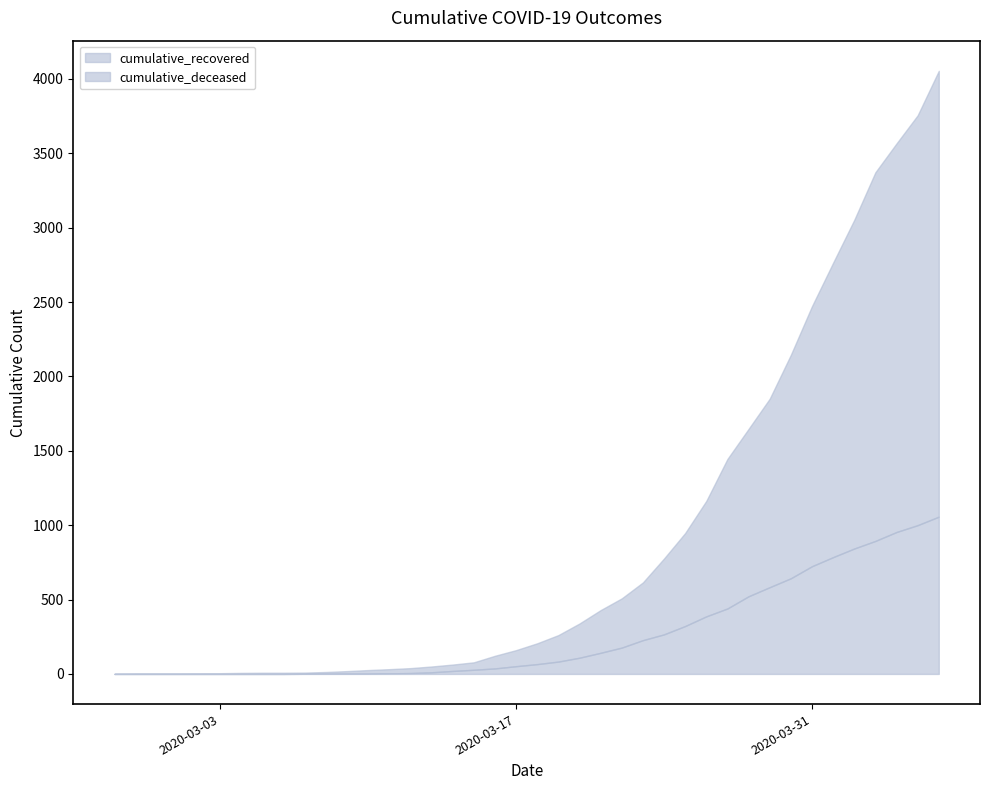

Is it true that cumulative_recovered equals 2472 at 2020-03-31?

True